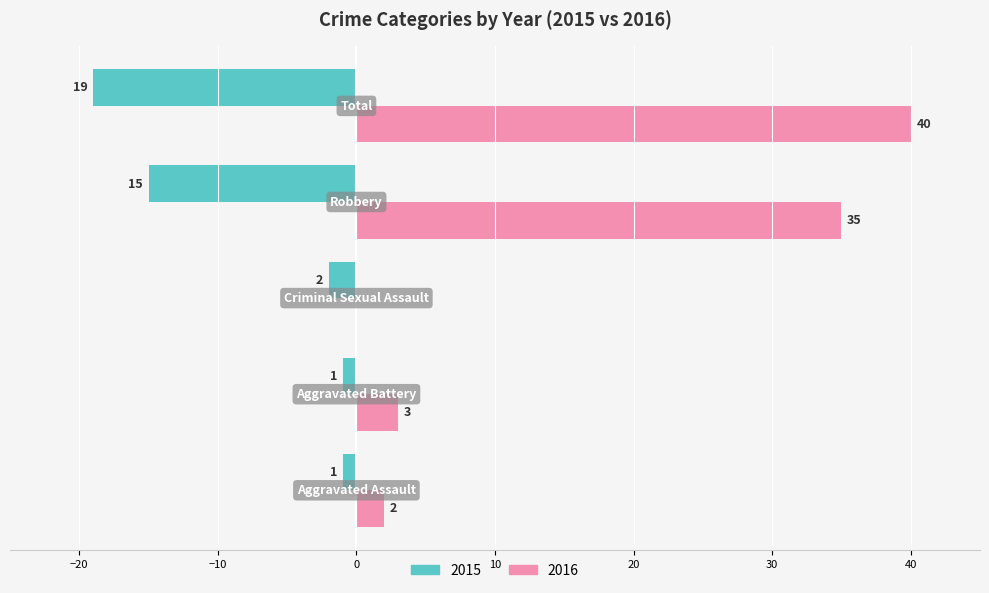

What is the greatest value displayed?

40